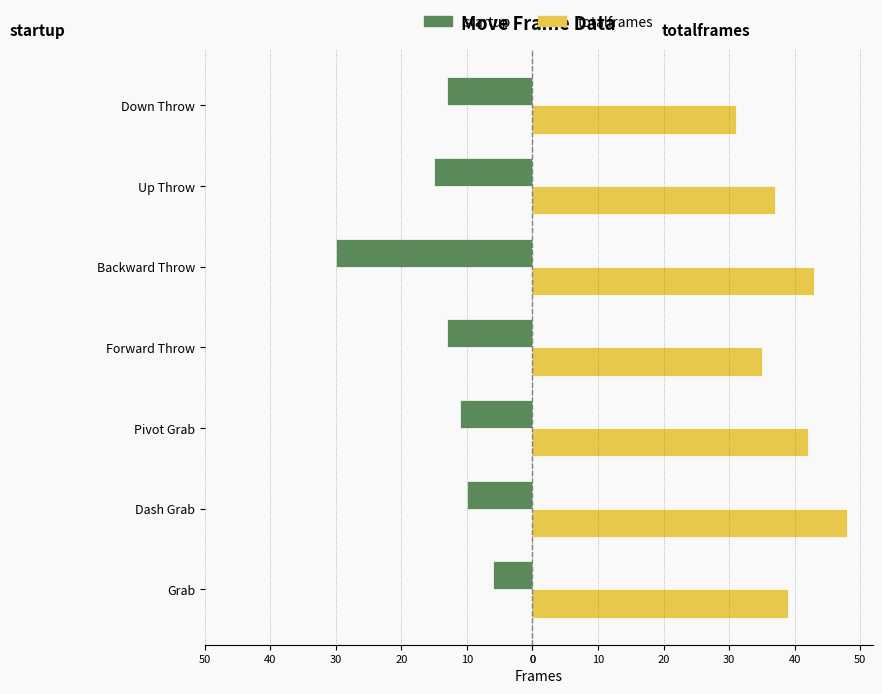

What are all the series names shown in the legend?

startup, totalframes